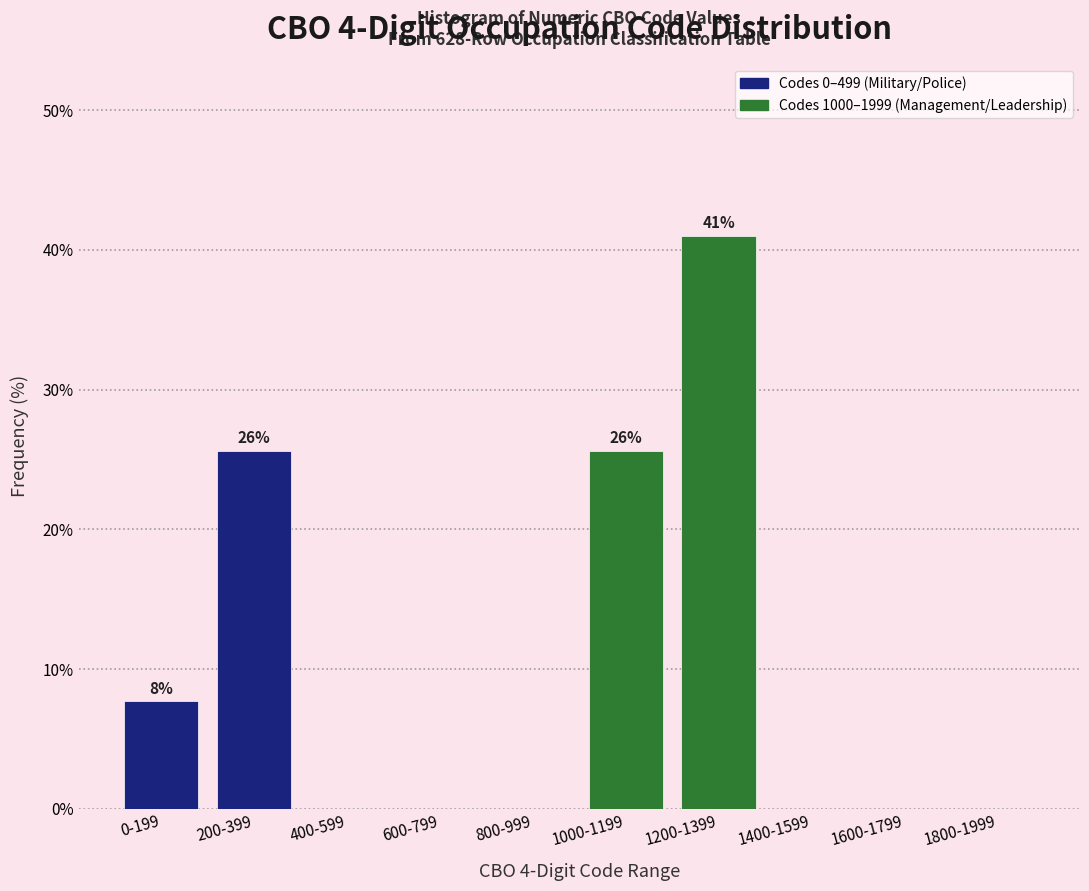

Reading right to left, list all the values displayed in this chart.

1800-1999=0.0	1600-1799=0.0	1400-1599=0.0	1200-1399=41.0	1000-1199=25.6	800-999=0.0	600-799=0.0	400-599=0.0	200-399=25.6	0-199=7.7